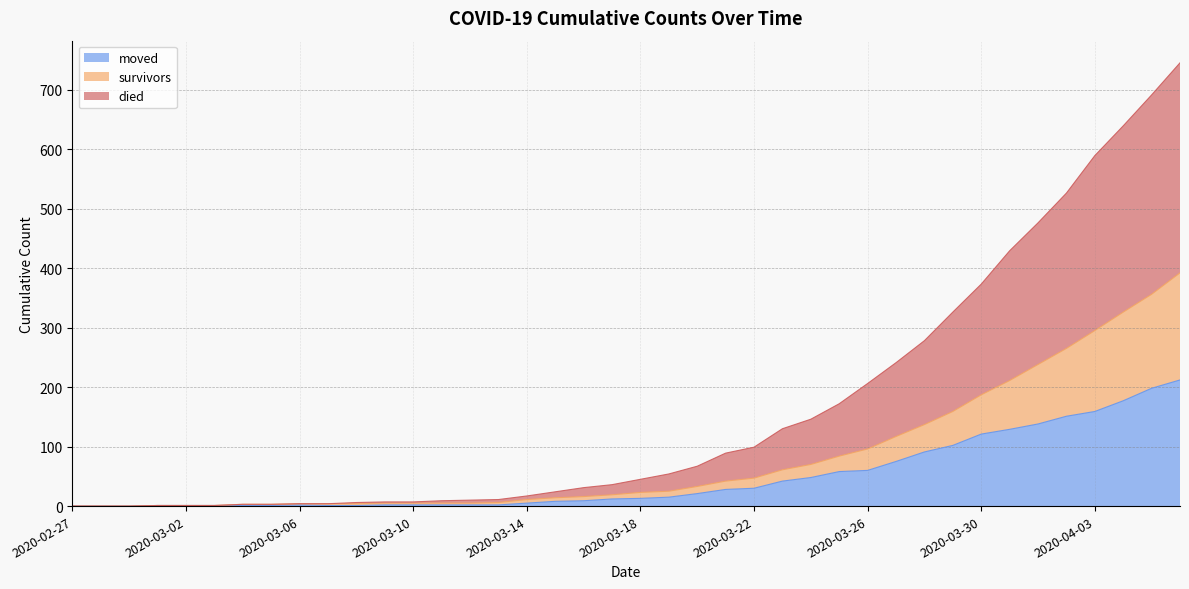

List the series in order of their peak value, highest first.

died, survivors, moved